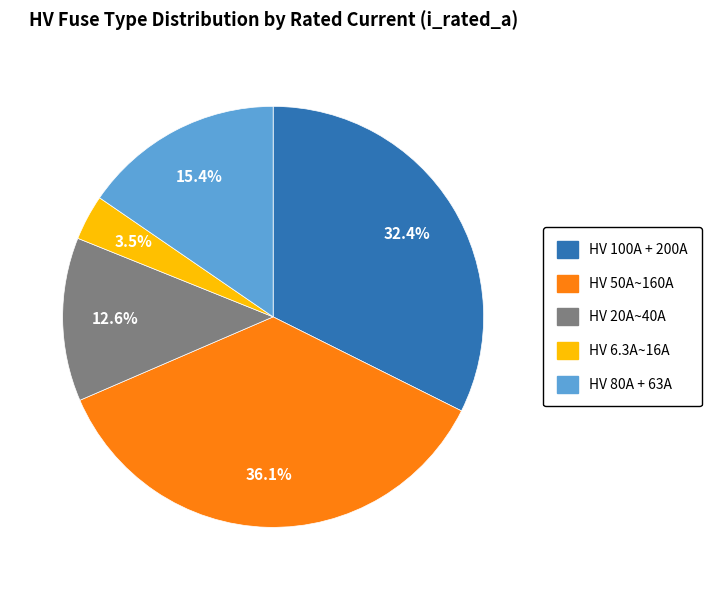

Does any single category account for the majority?

No